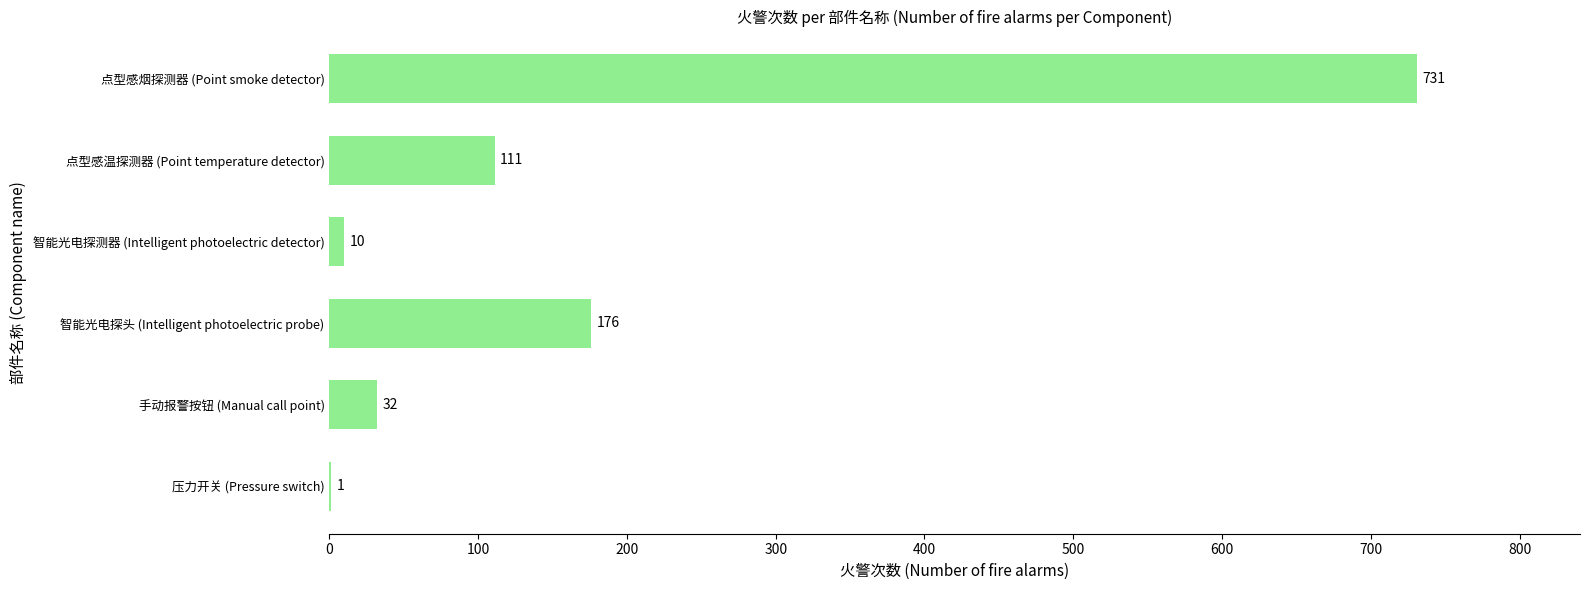

The value at 点型感烟探测器 (Point smoke detector) is 731. True or false?

True